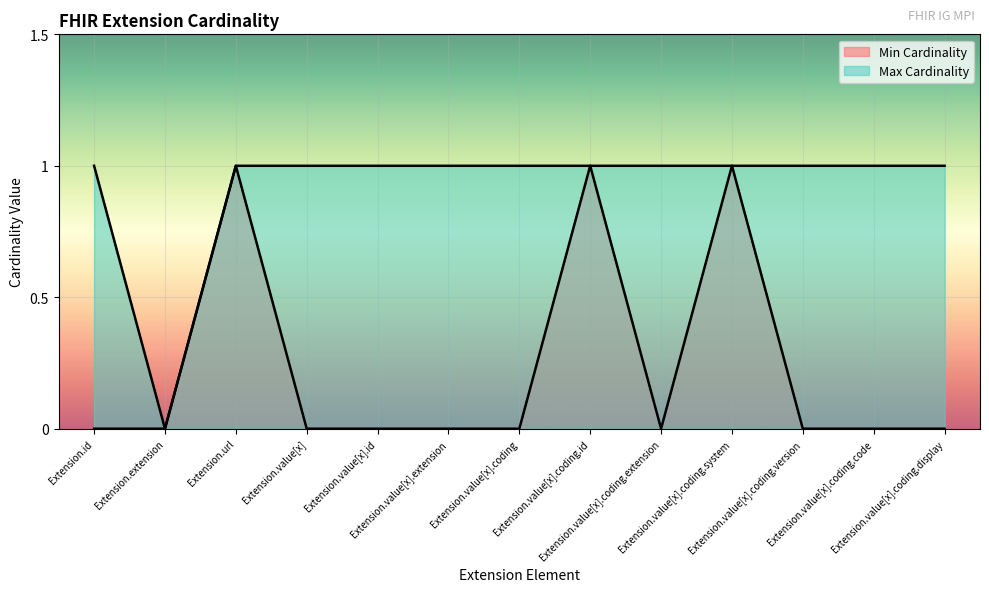

Count the number of categories in the chart.

13